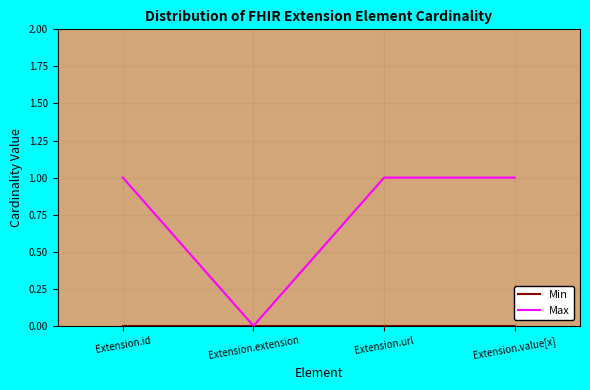

What position from the left is Extension.extension?

2